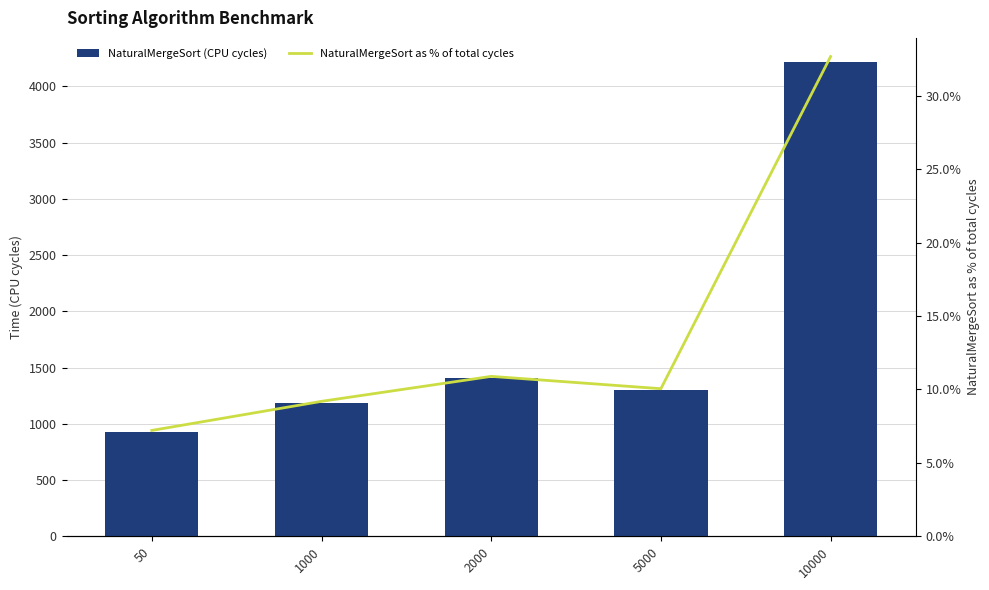

How many data points in NaturalMergeSort as % of total cycles are less than 10?

2